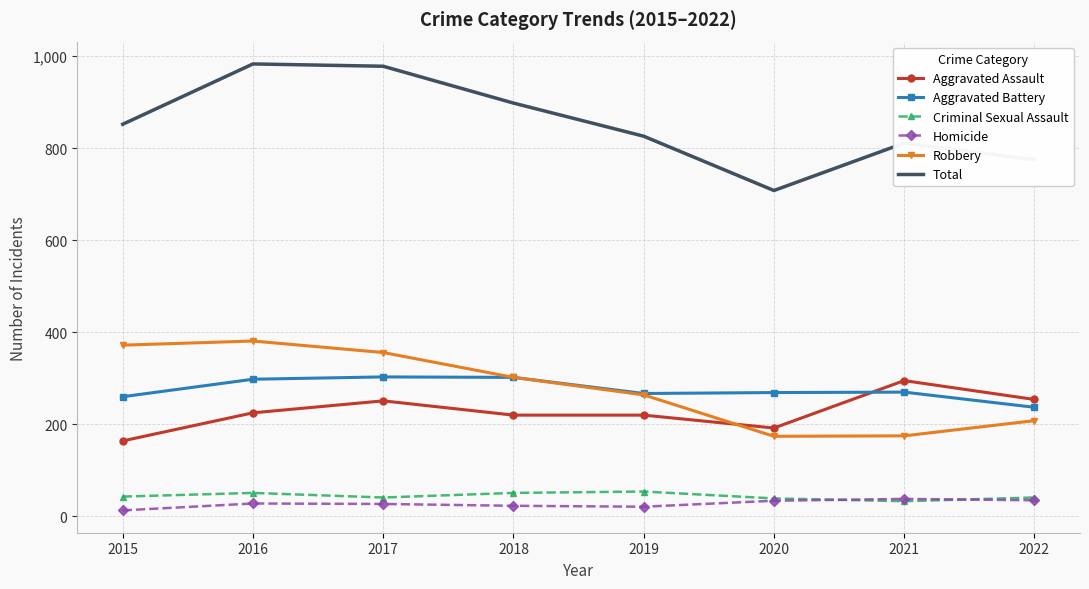

How many categories are shown in the chart?

8